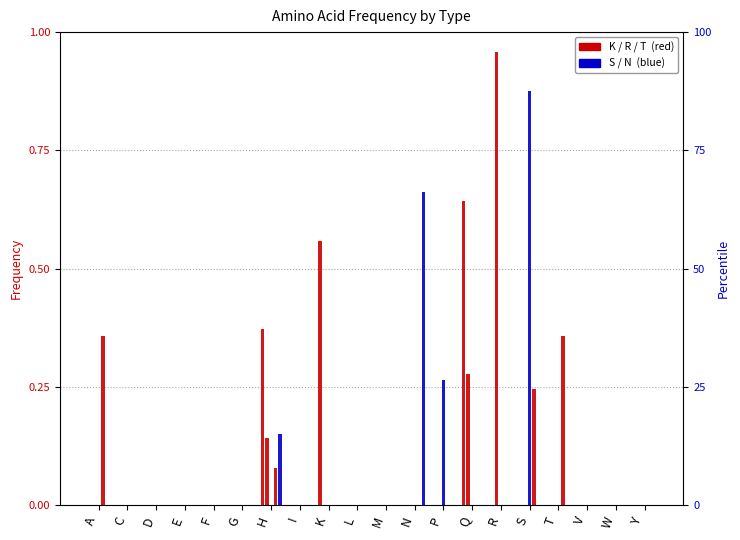

What position from the left is S?

16